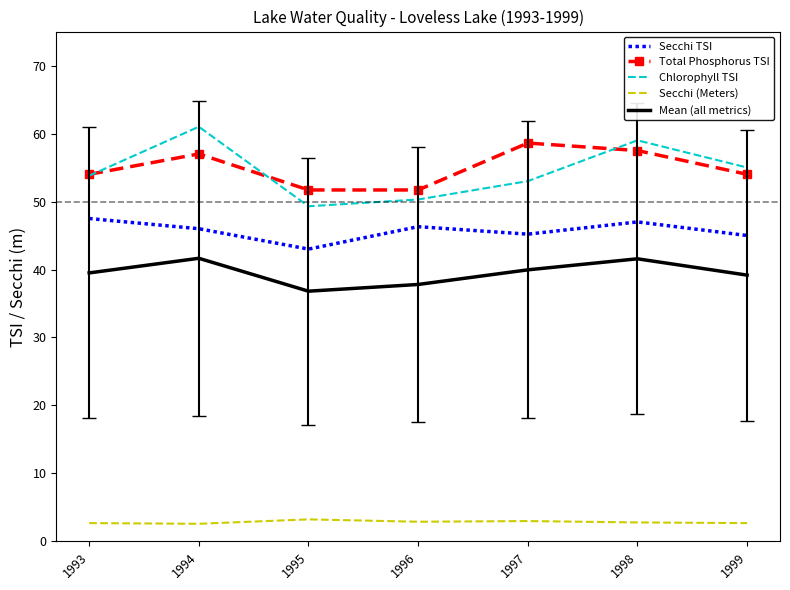

What are all the series names shown in the legend?

Secchi TSI, Total Phosphorus TSI, Chlorophyll TSI, Secchi (Meters), Mean (all metrics)